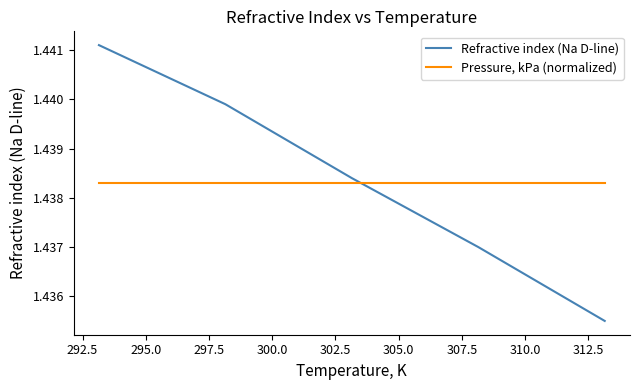

List the series in order of their overall mean, highest first.

Refractive index (Na D-line), Pressure, kPa (normalized)